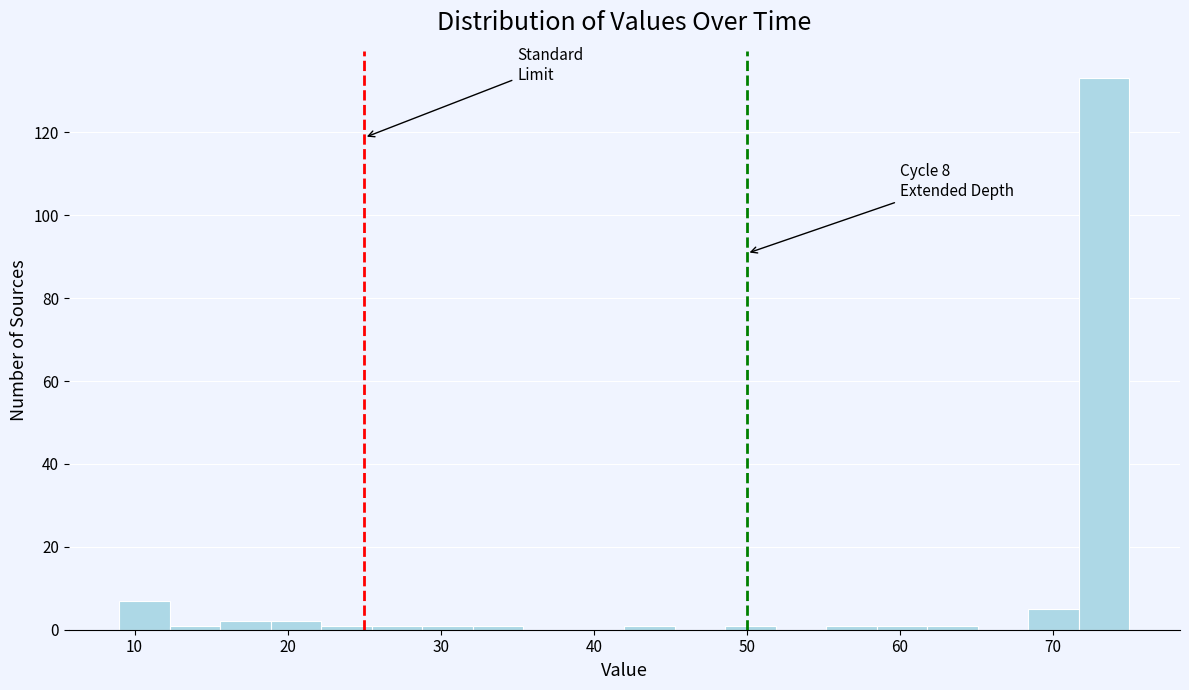

Read against the x-axis, roughly where is the centre of the tallest bar?

73